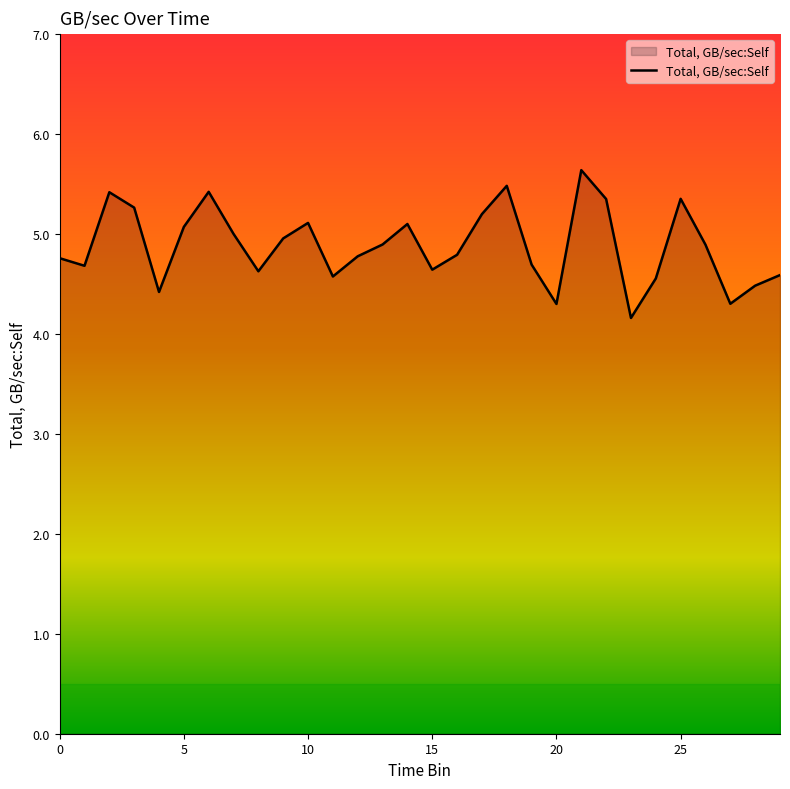

Does the chart have visible grid lines?

No